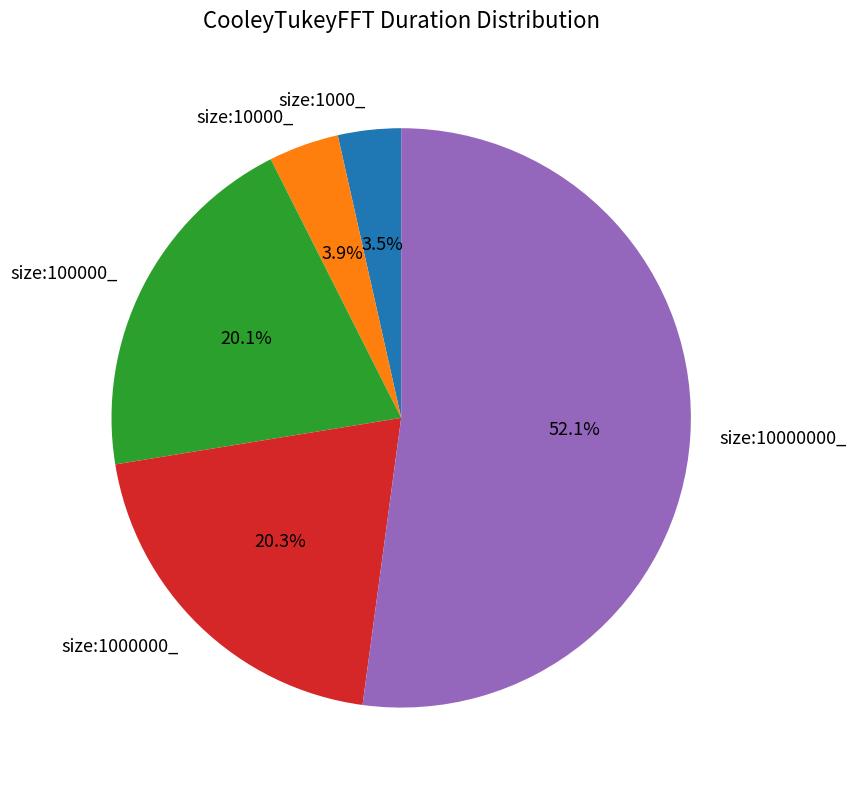

Do size:1000000_ and size:10000000_ together represent more than half of the pie?

Yes